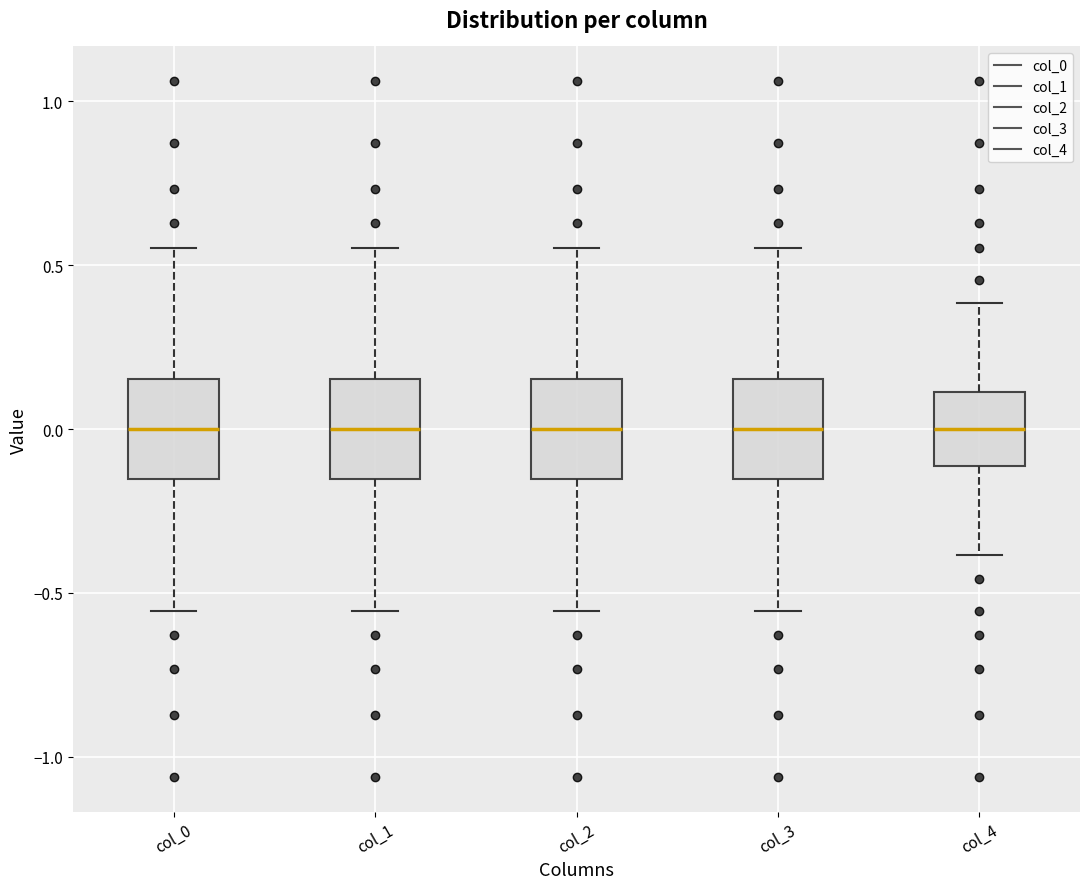

Reading left to right, transcribe this box plot: for each box, give where its median line is, the range the box spans, and where its two whiskers end, as read against the y-axis. The values are not printed on the chart, so give them approximately, as read against the axis.

col_0: median 0.00, box -0.15 to 0.15, whiskers -0.55 to 0.55
col_1: median 0.00, box -0.15 to 0.15, whiskers -0.55 to 0.55
col_2: median 0.00, box -0.15 to 0.15, whiskers -0.55 to 0.55
col_3: median 0.00, box -0.15 to 0.15, whiskers -0.55 to 0.55
col_4: median 0.00, box -0.10 to 0.10, whiskers -0.40 to 0.40